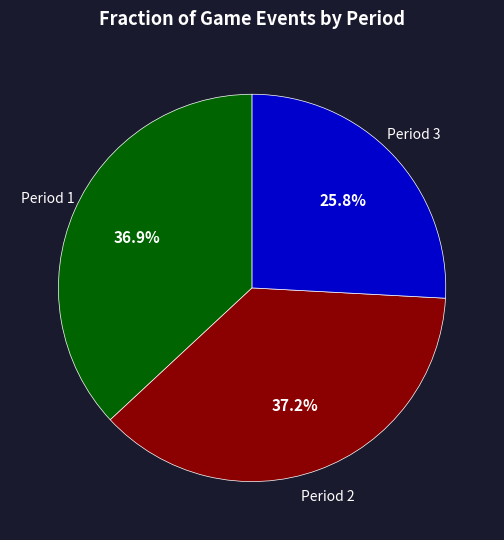

Is there any slice that represents more than half of the pie?

No